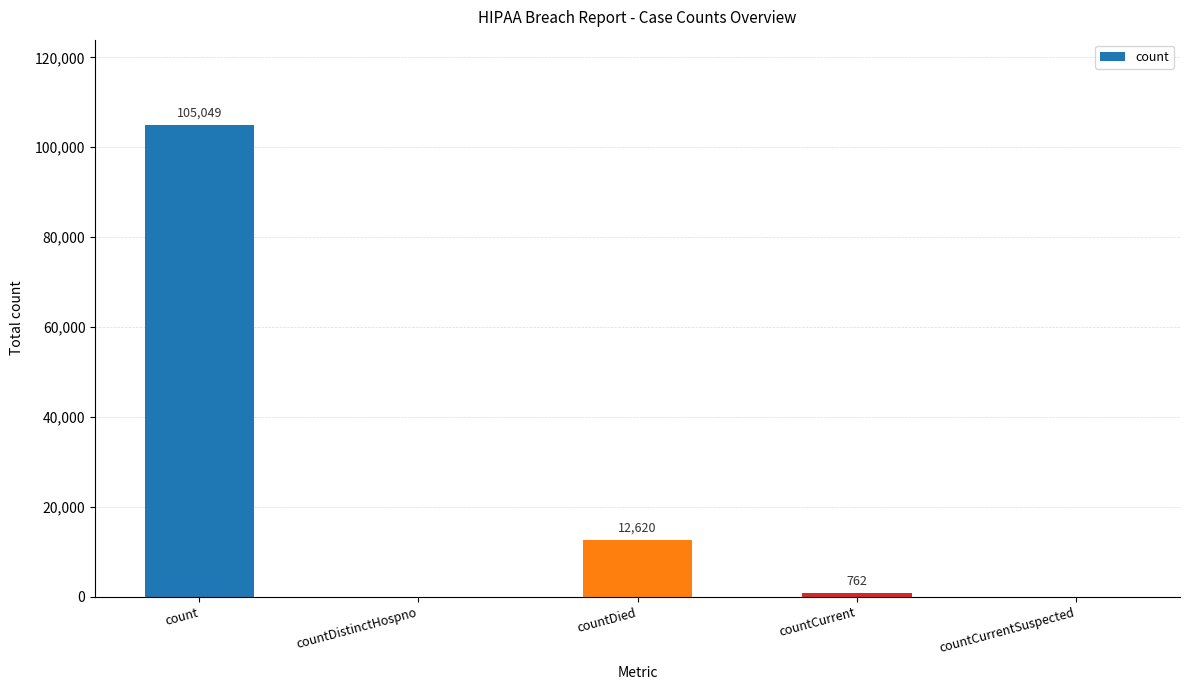

Is it true that the value at countCurrentSuspected is -38304?

False